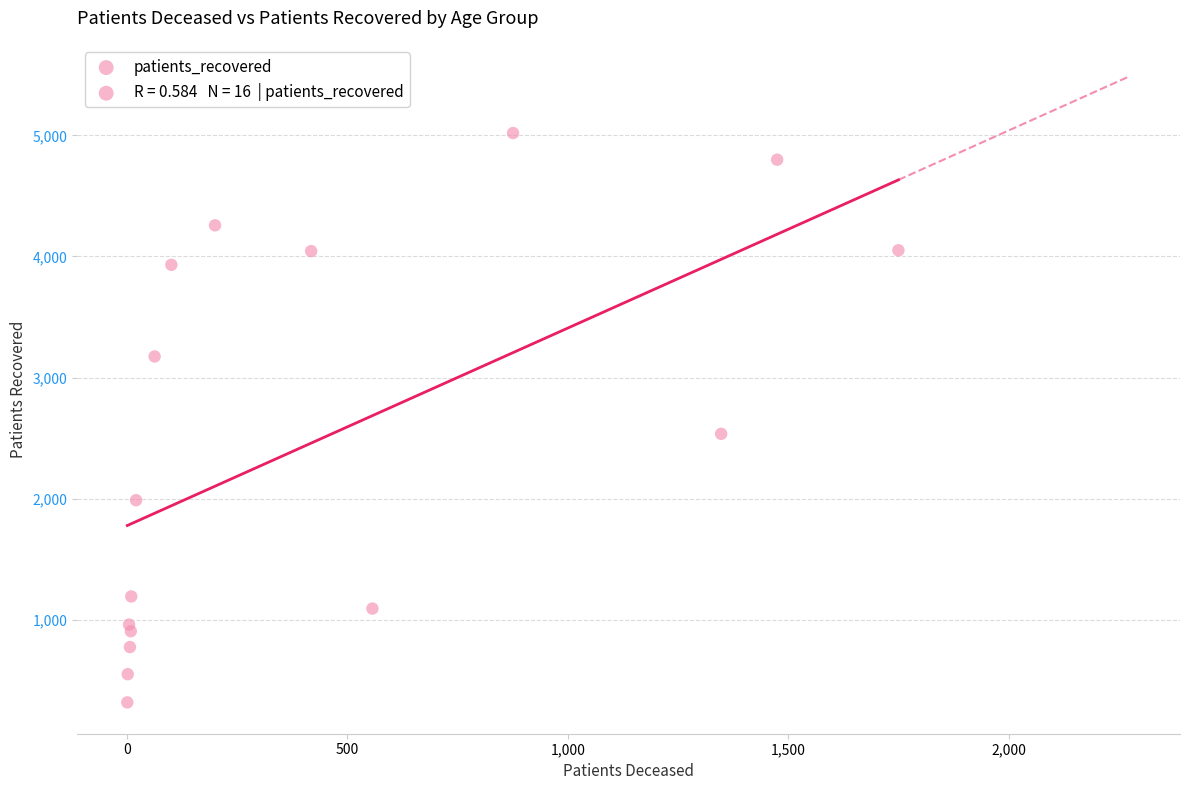

What Y value in the scatter plot is closest to 2668?

2535